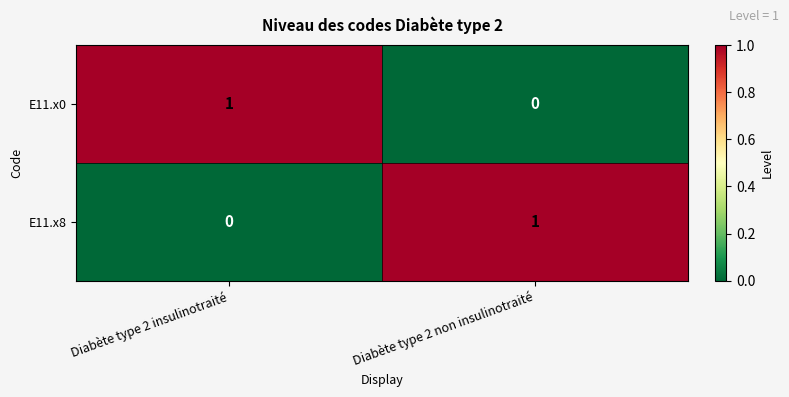

Is the value of E11.x0 at Diabète type 2 insulinotraité greater than the value of E11.x8 at Diabète type 2 insulinotraité?

Yes